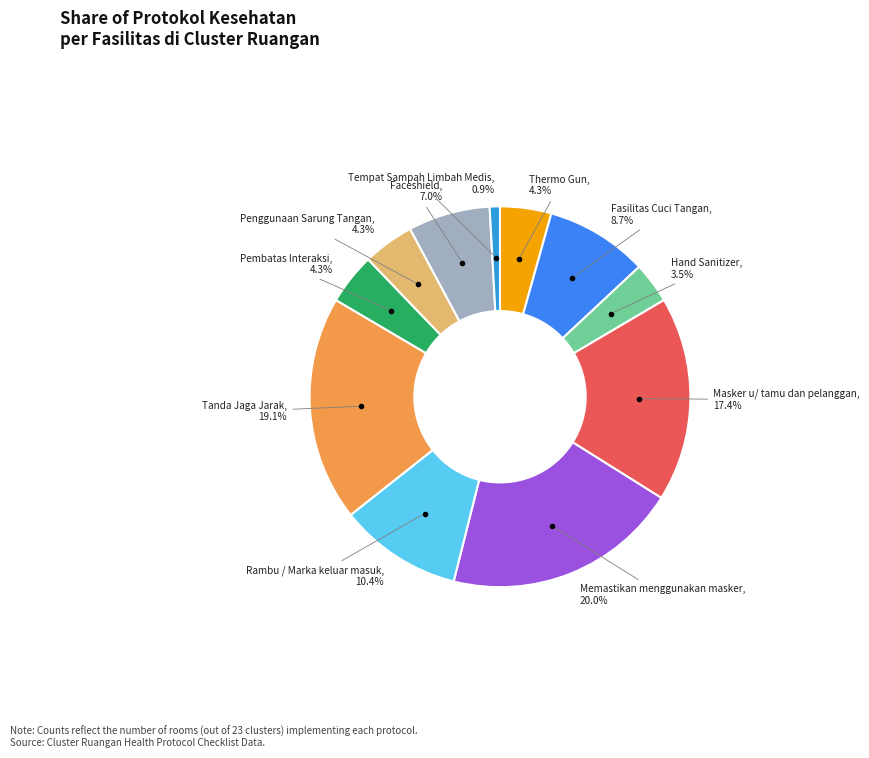

Is there a majority slice in this chart?

No